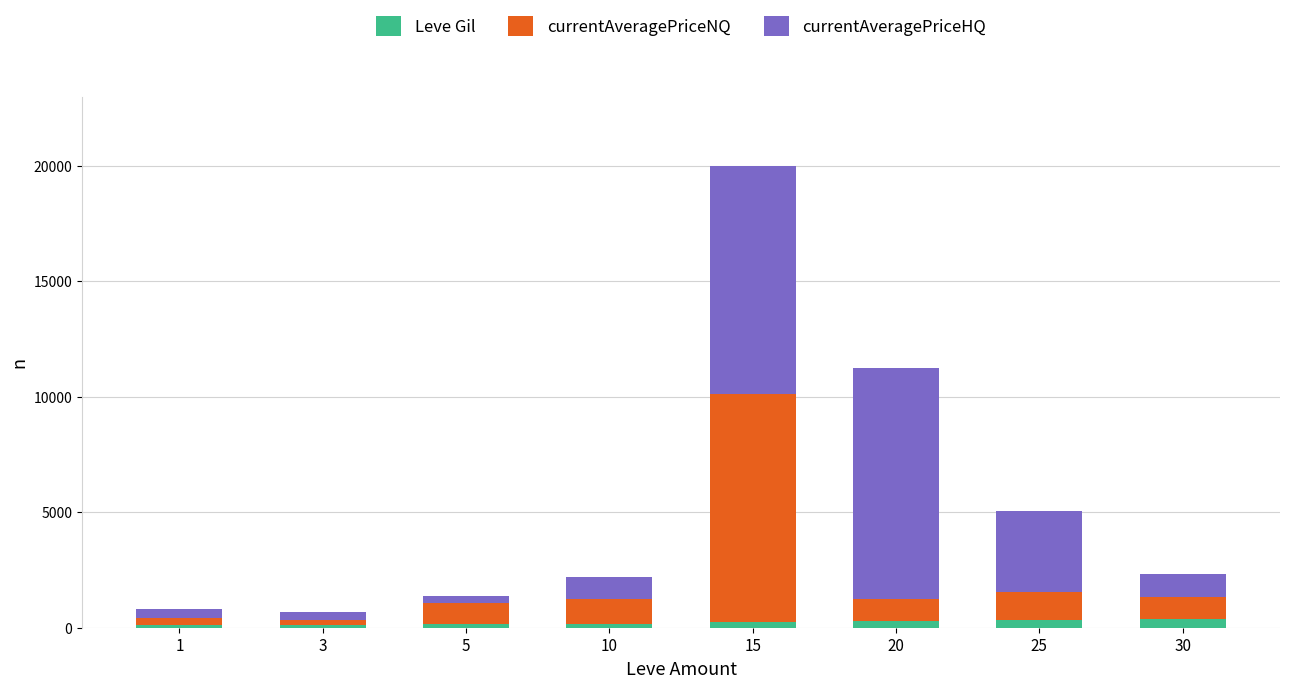

What is the average value of the Leve Gil series?

220